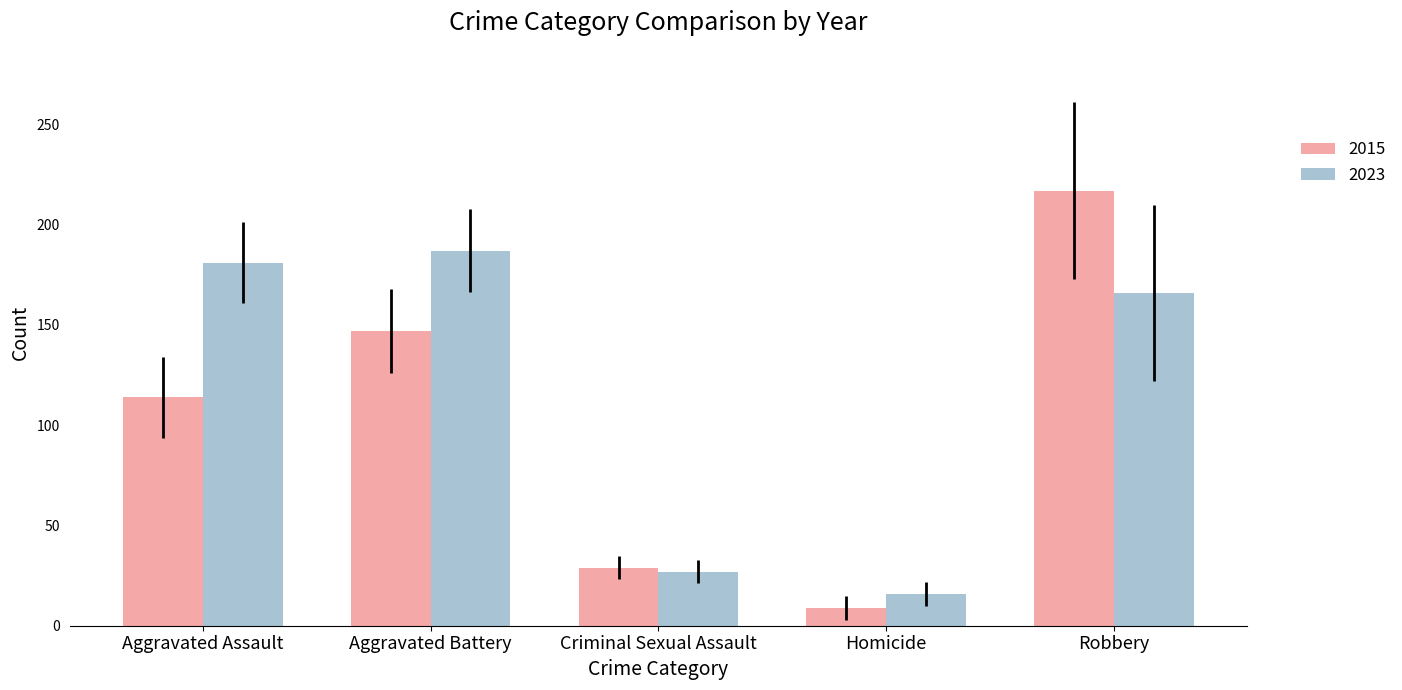

List the series in order of their peak value, lowest first.

2023, 2015